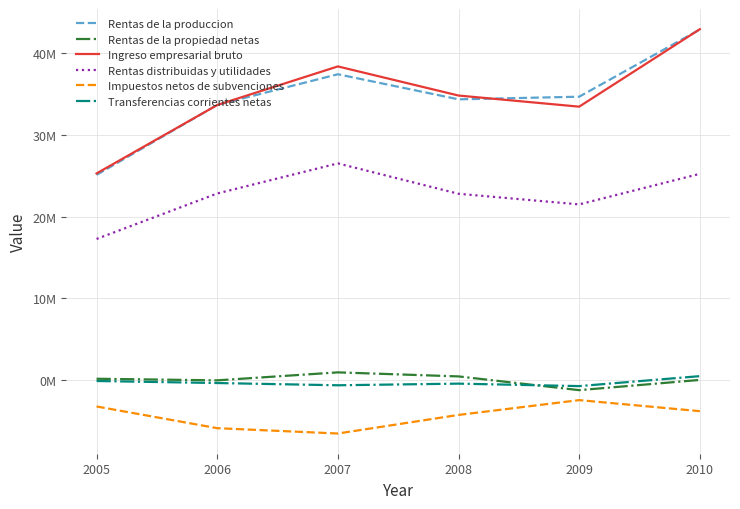

What are all the series names shown in the legend?

Rentas de la produccion, Rentas de la propiedad netas, Ingreso empresarial bruto, Rentas distribuidas y utilidades, Impuestos netos de subvenciones, Transferencias corrientes netas